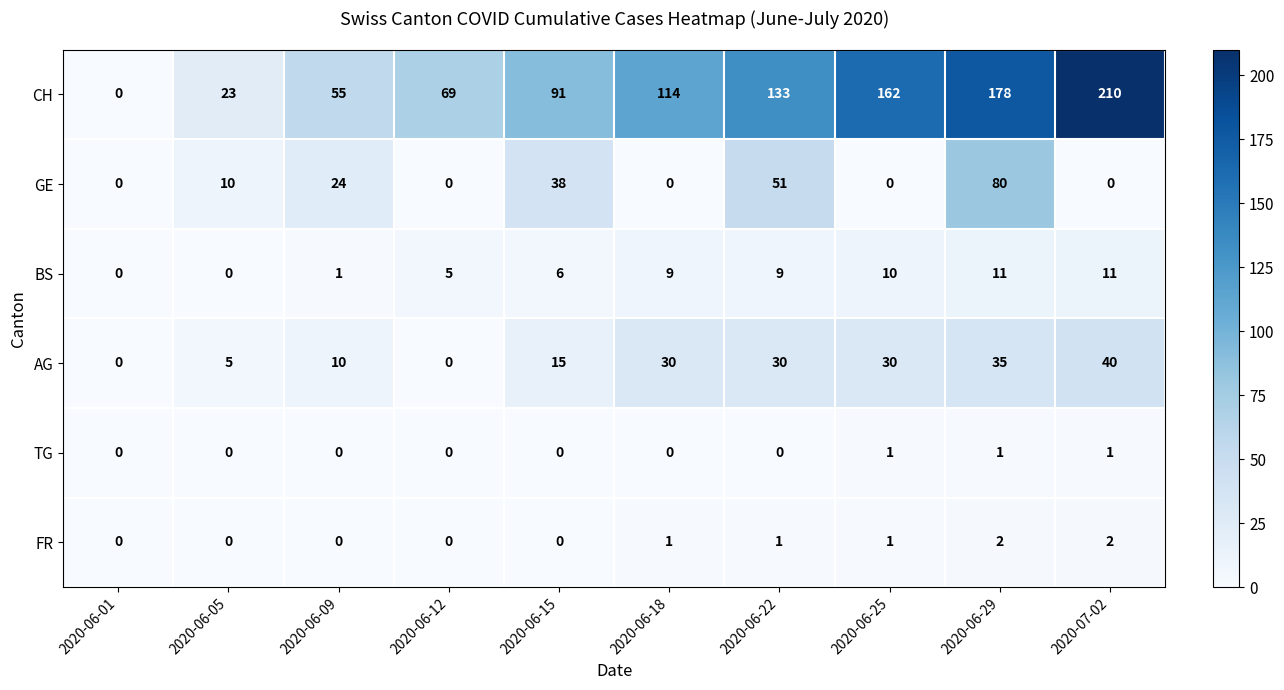

What is the maximum value shown in the chart?

210